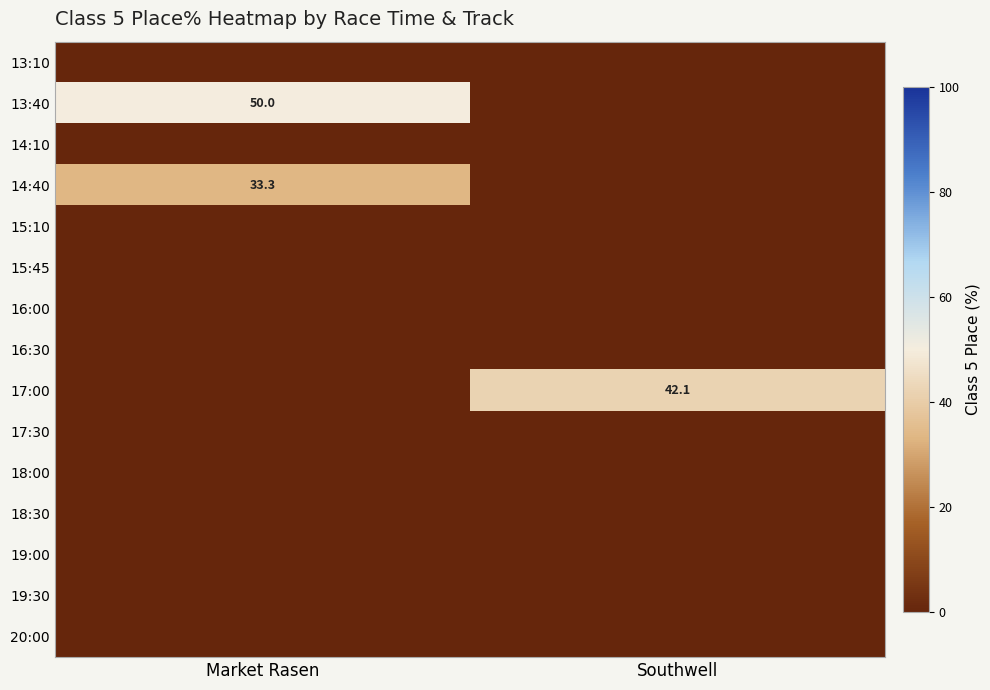

Is it true that 17:00 equals 19.3 at Southwell?

False